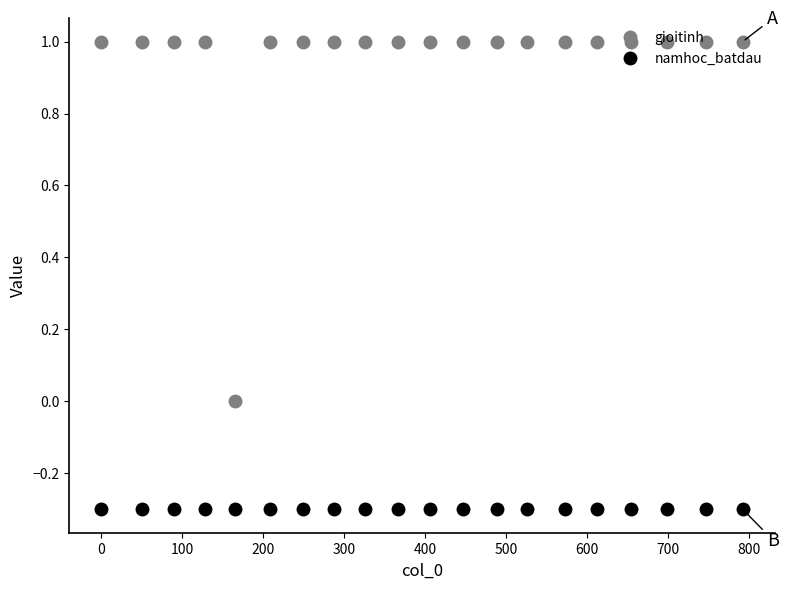

What is the value of the gioitinh point at the 2nd from the left?

1.0